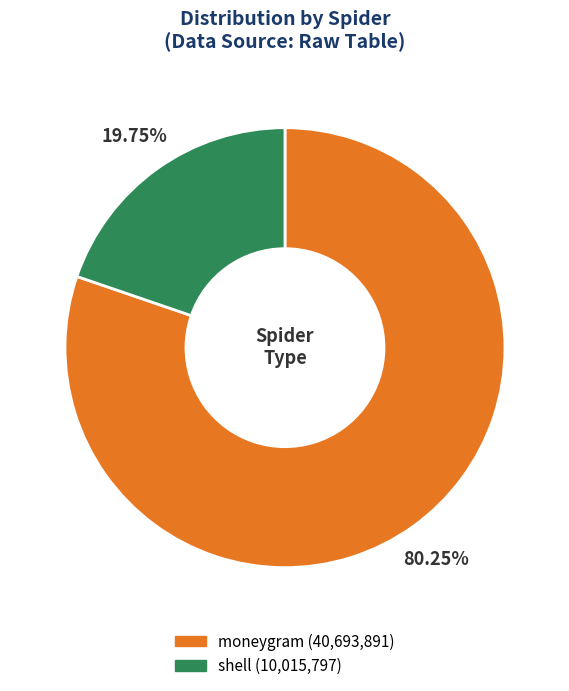

To the nearest percent, what is the difference between the shell and moneygram slice percentages?

60%